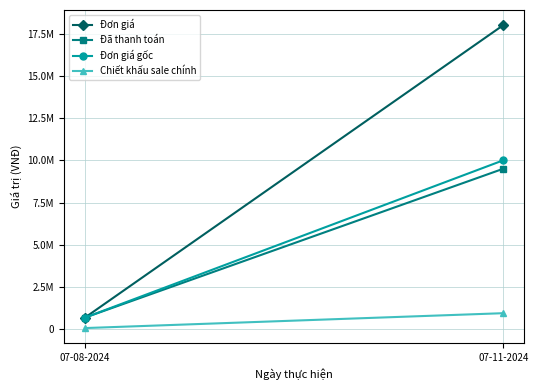

What is the average value of the Chiết khấu sale chính series?

509400